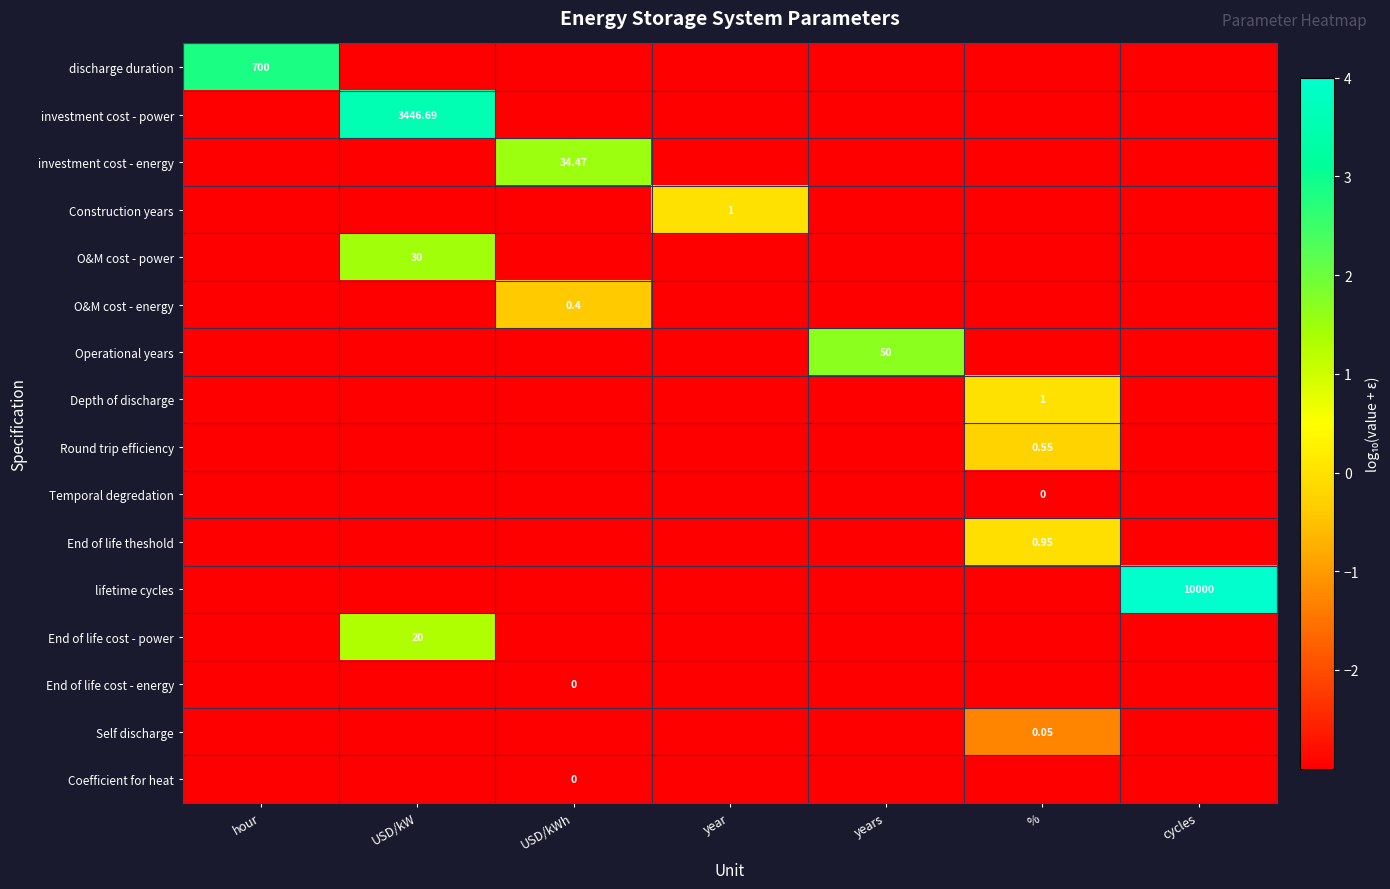

At year, list the series in order from largest to smallest.

Construction years, discharge duration, investment cost - power, investment cost - energy, O&M cost - power, O&M cost - energy, Operational years, Depth of discharge, Round trip efficiency, Temporal degredation, End of life theshold, lifetime cycles, End of life cost - power, End of life cost - energy, Self discharge, Coefficient for heat